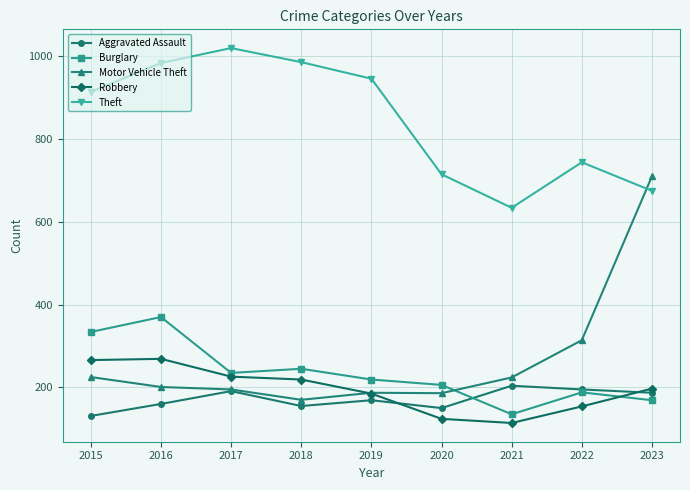

Read the Aggravated Assault value at 2023.

187